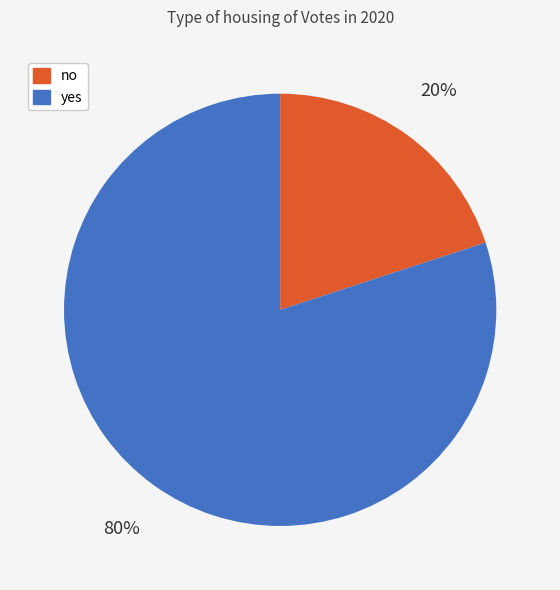

What is the ratio of the value at yes to the value at no?

4.0